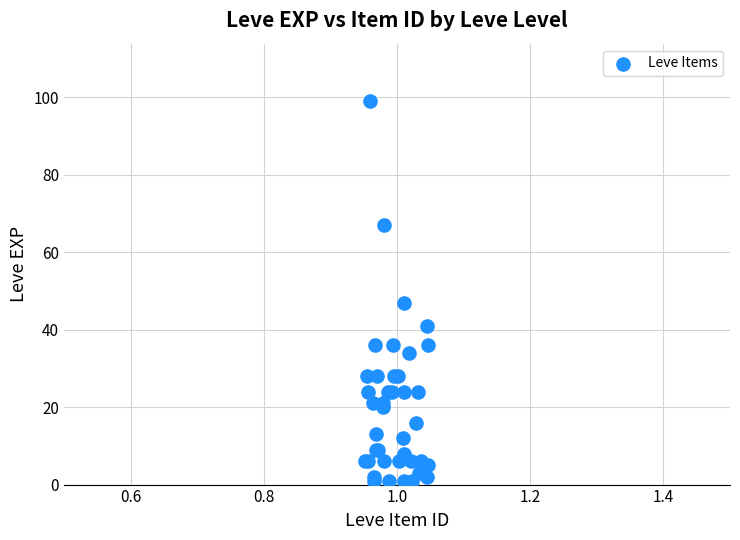

What Y value in the scatter plot is closest to 50?

47